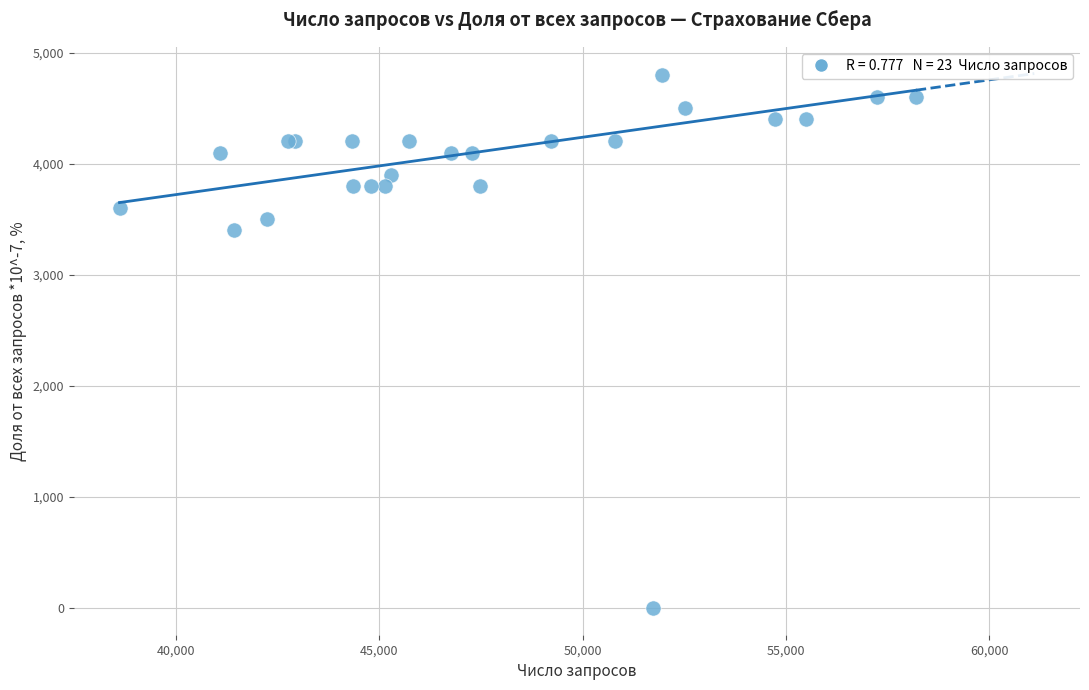

What Y value in the scatter plot is closest to 2400?

3400